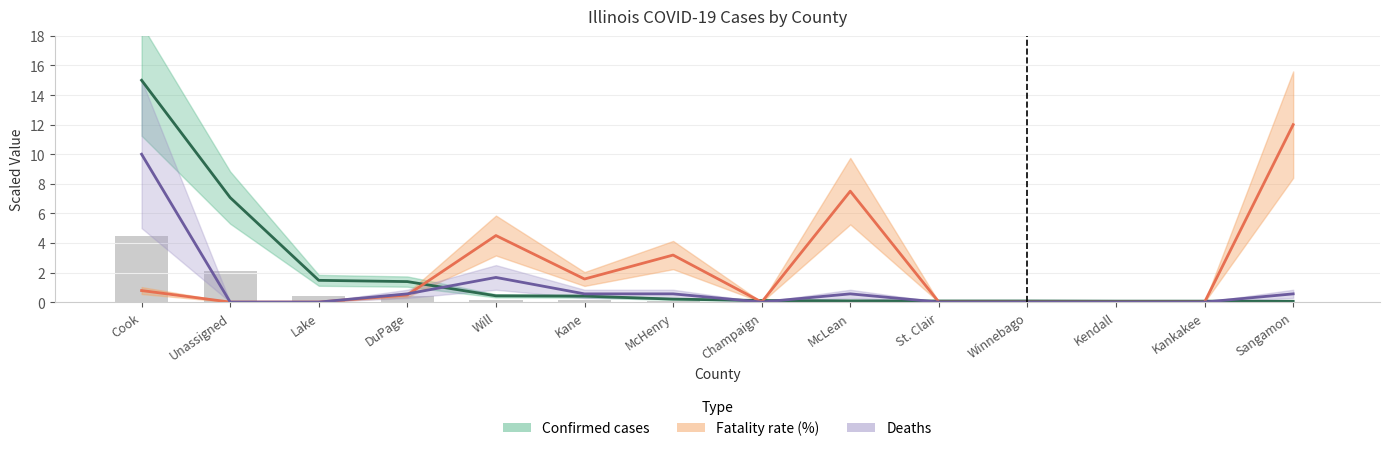

At how many categories does at least one series exceed 9?

2